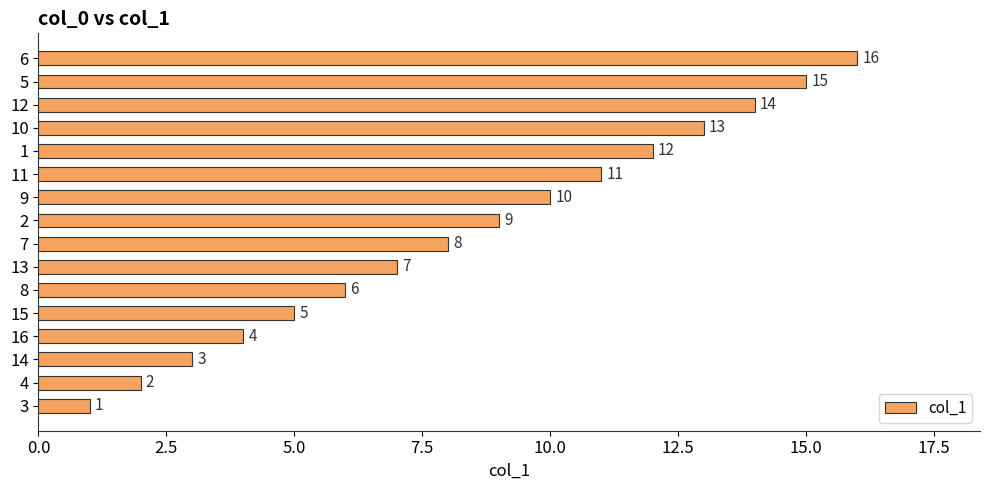

Rank the categories by value from lowest to highest.

3, 4, 14, 16, 15, 8, 13, 7, 2, 9, 11, 1, 10, 12, 5, 6